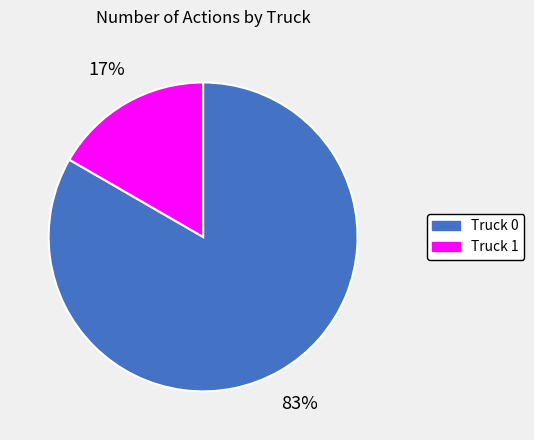

Count the number of slices in the pie.

2